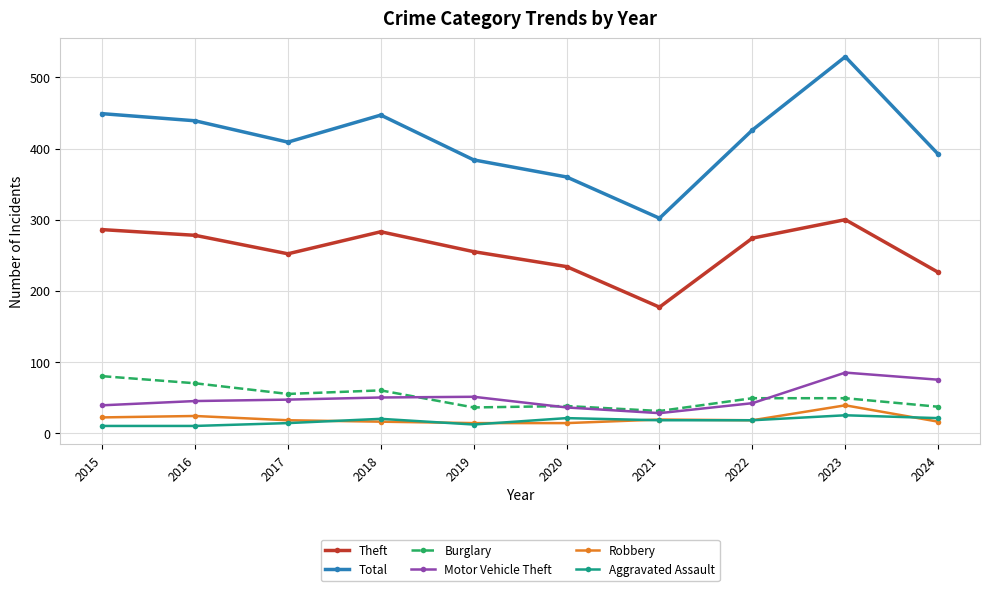

What is the average value of the Motor Vehicle Theft series?

50